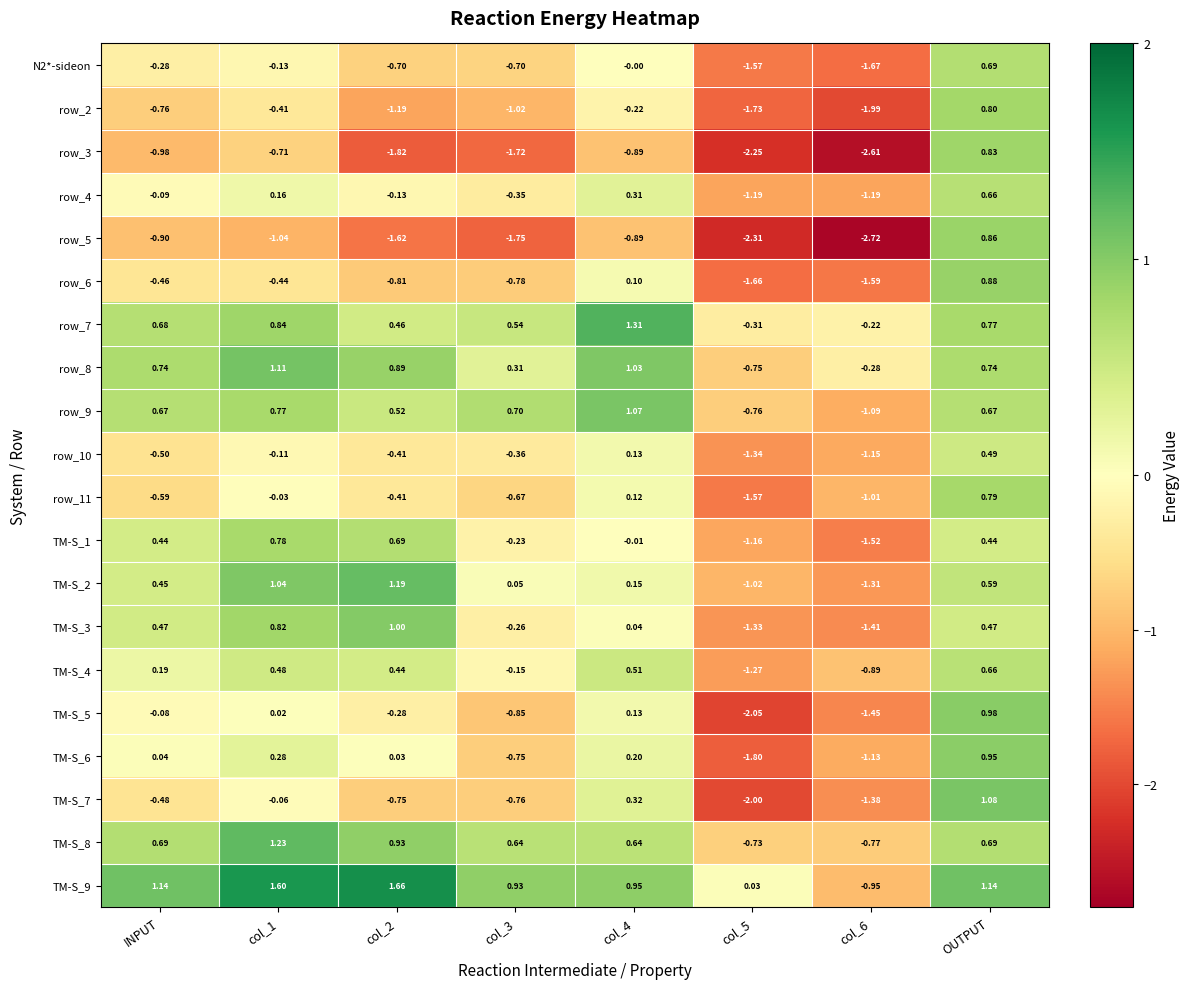

How many positive values does the row_2 series have?

1